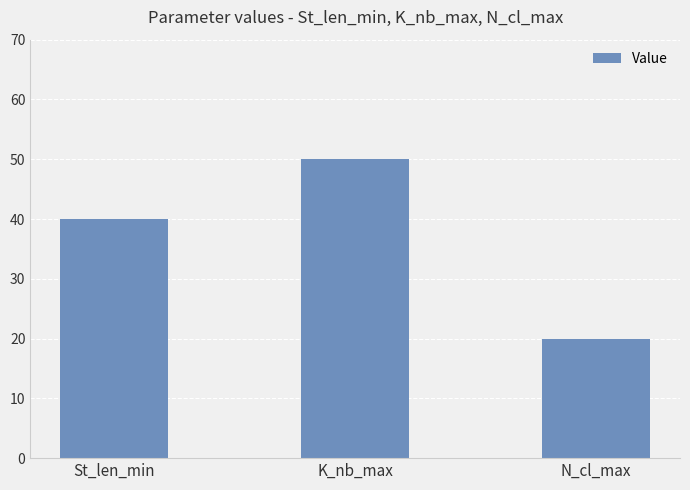

Does the chart contain stacked bars?

No